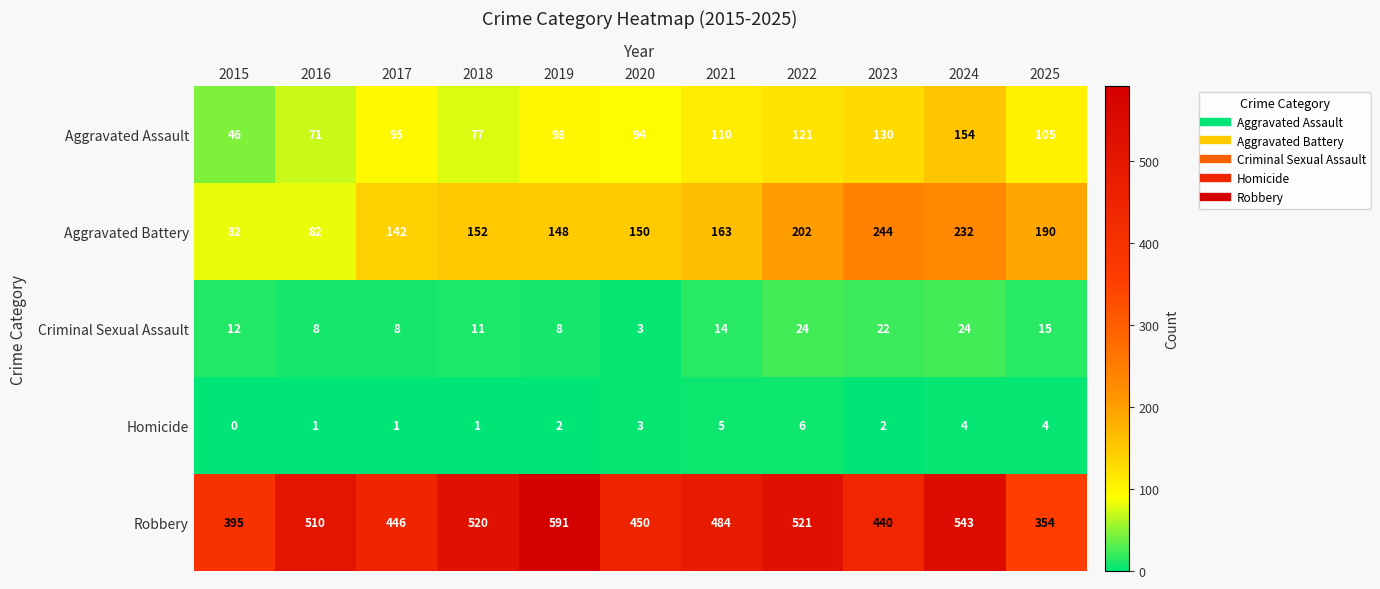

Where is Robbery nearest to the value 472?

2021